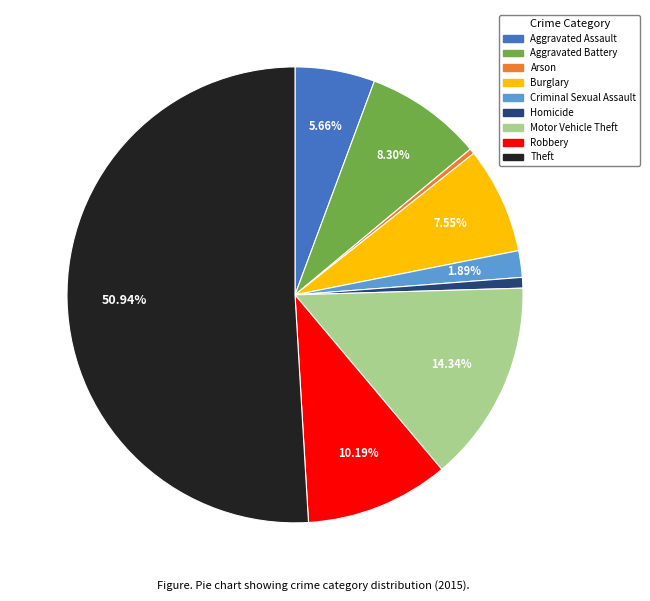

How many segments does this pie chart have?

9